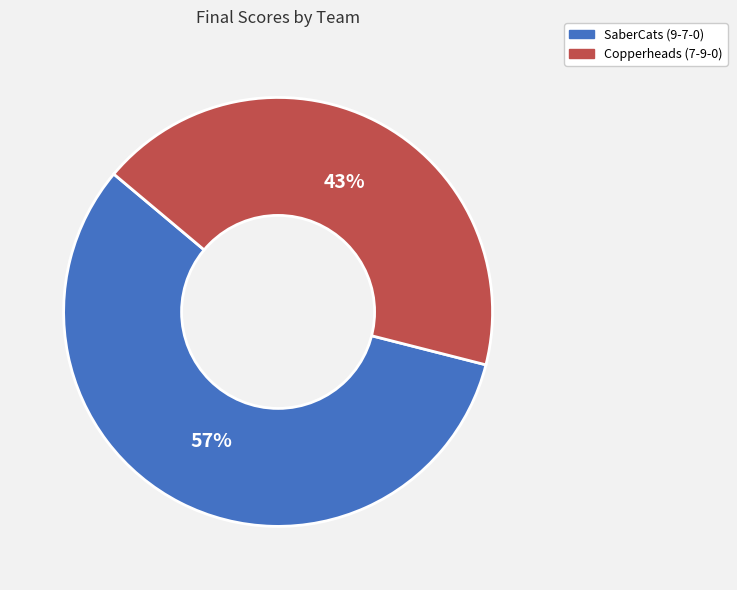

Which has a higher value, Copperheads (7-9-0) or SaberCats (9-7-0)?

SaberCats (9-7-0)